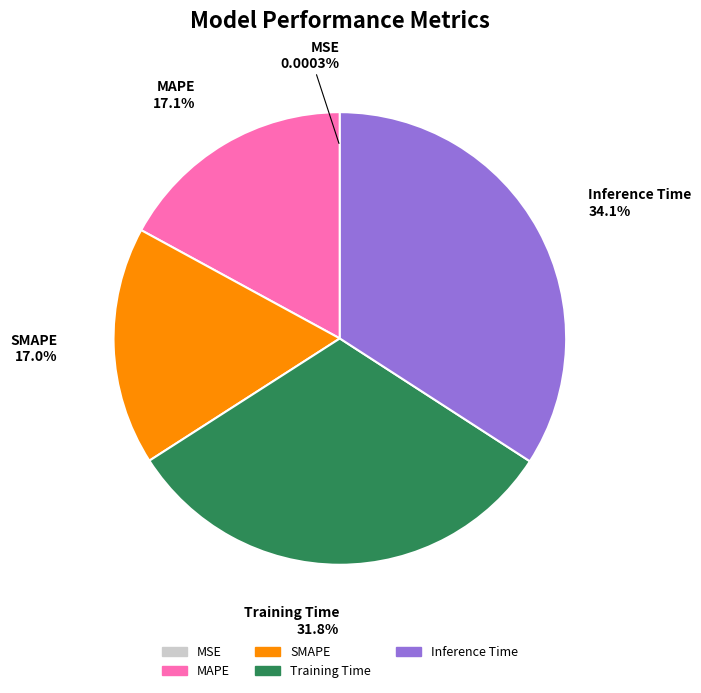

What is the largest slice in the pie chart?

Inference Time